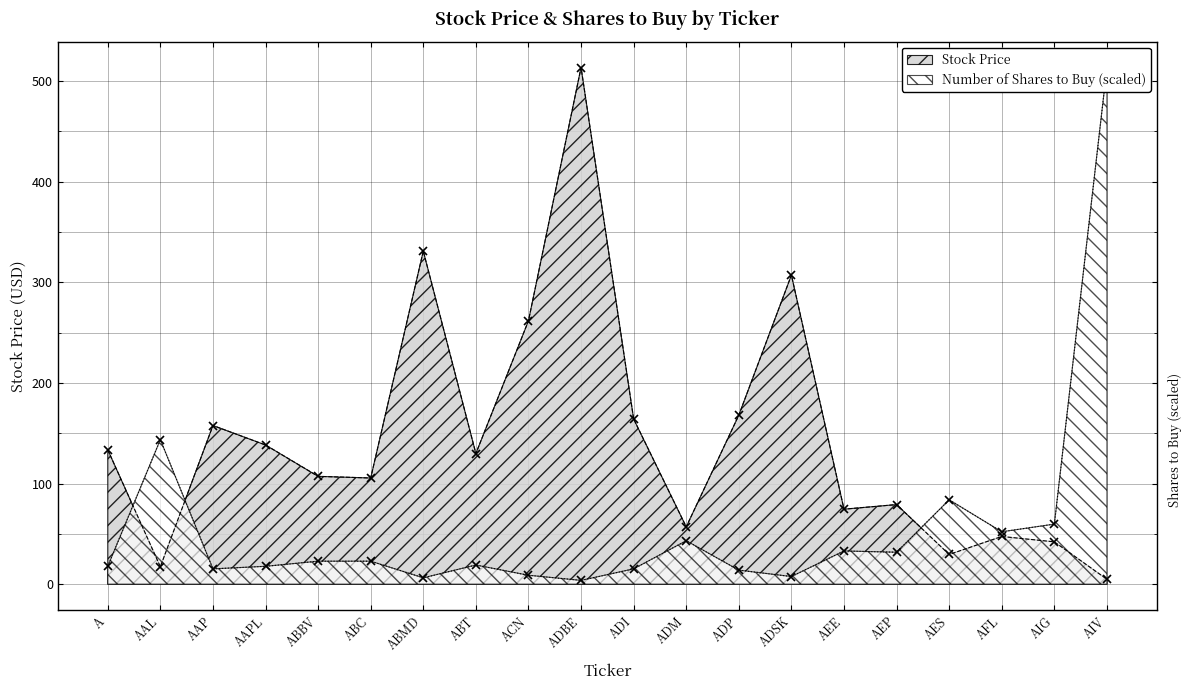

Which series changed the most between ABT and ACN?

Stock Price